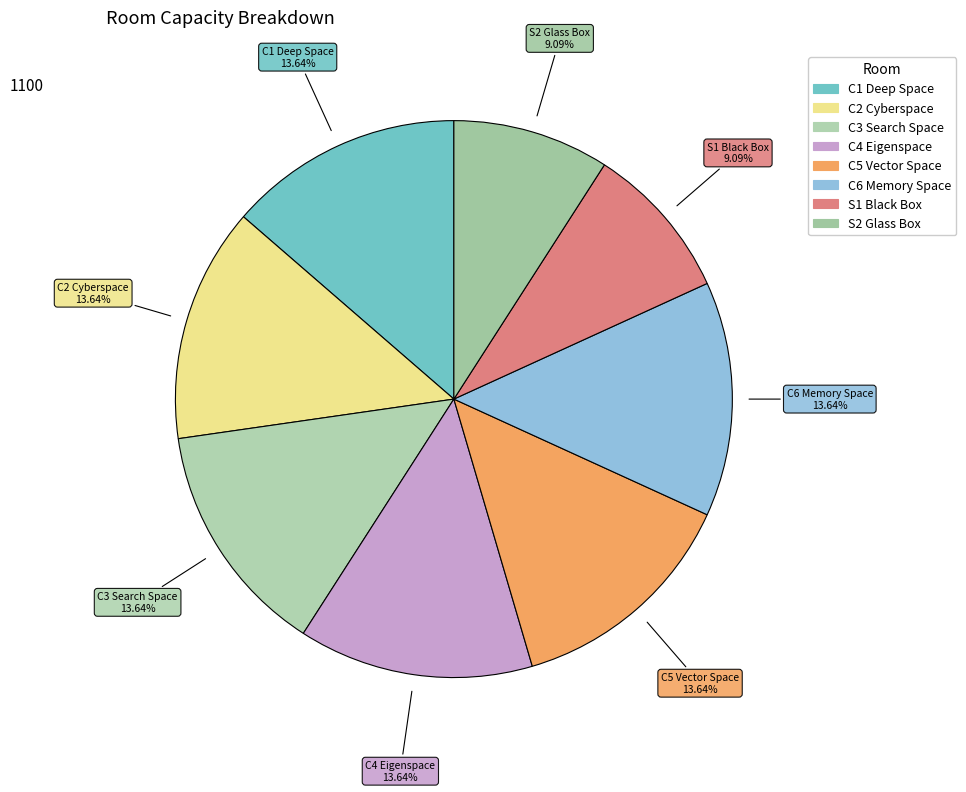

To the nearest percent, what portion does C6 Memory Space represent?

14%